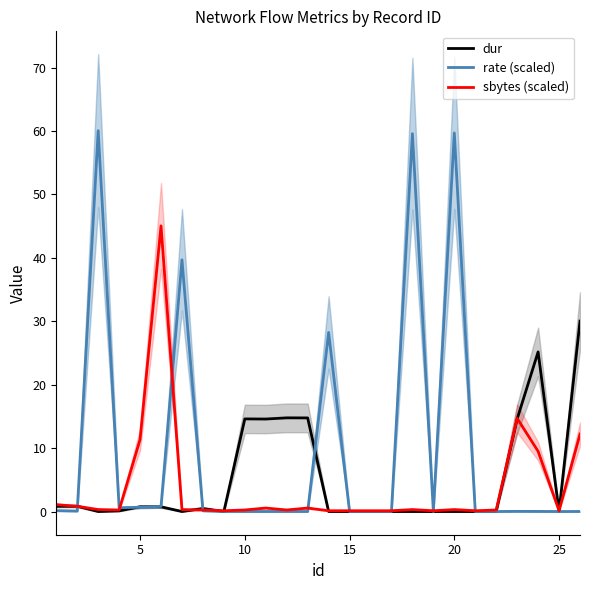

Is the value of dur at 23 greater than the value of rate (scaled) at 25?

Yes